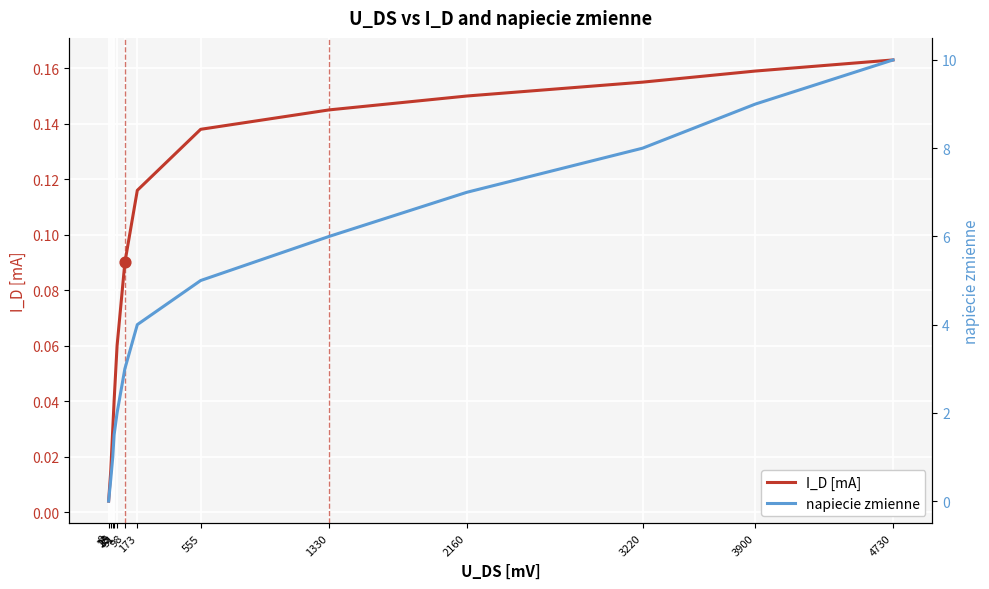

Which series reaches the maximum Y coordinate?

napiecie zmienne